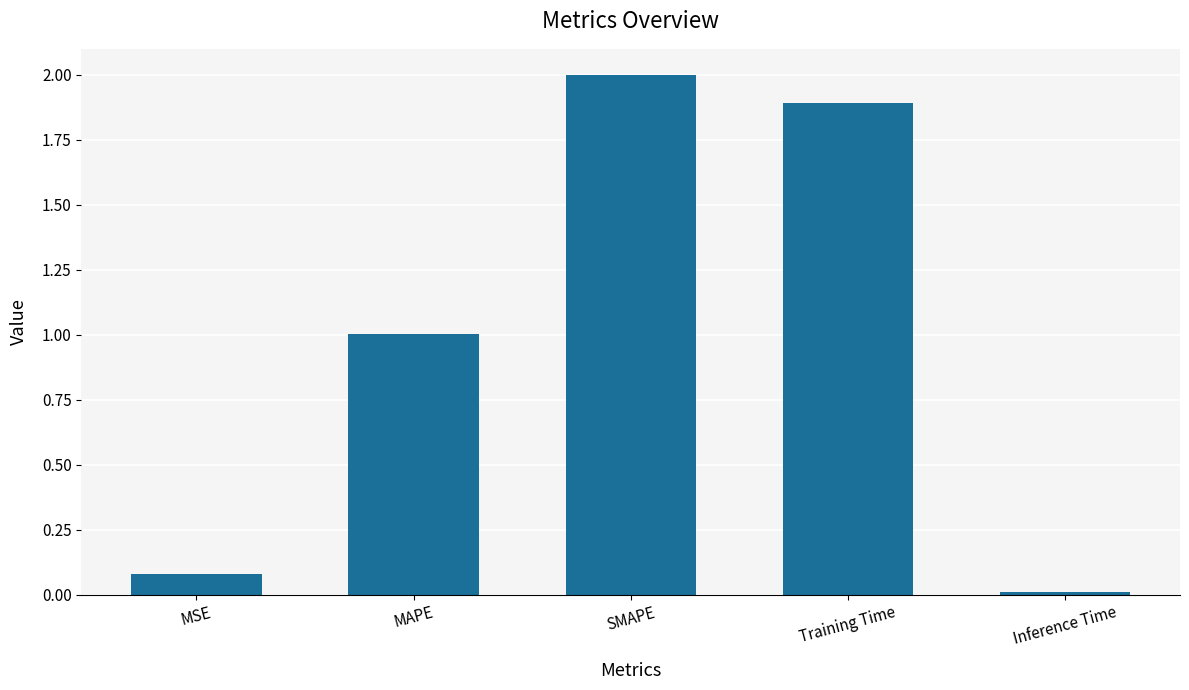

What is the difference between the maximum and minimum values?

2.0